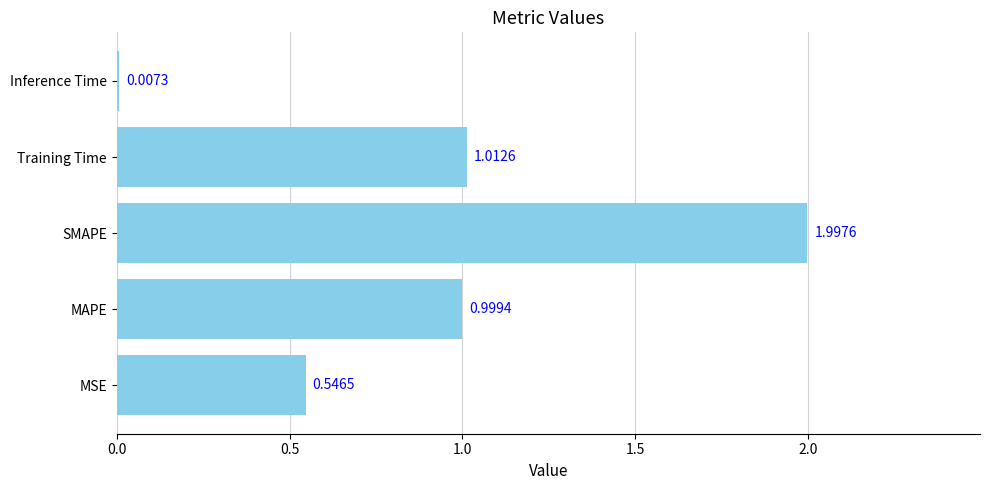

How many categories are shown in the chart?

5